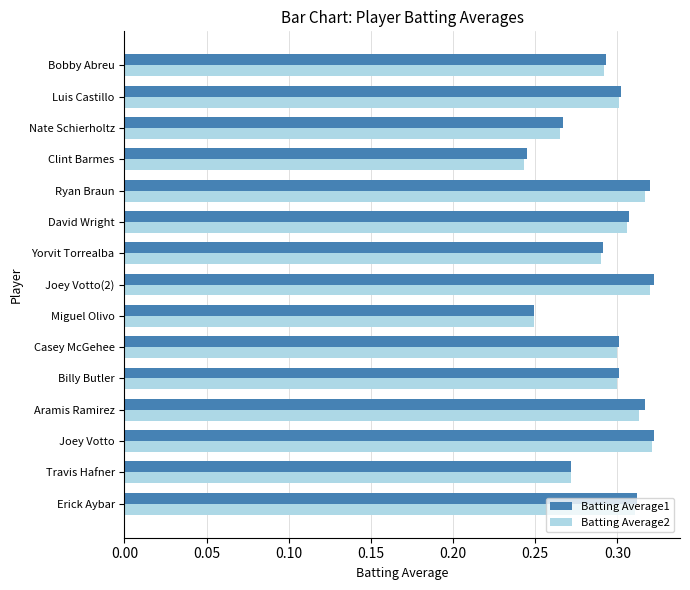

What is the sum of all Batting Average1 values?

4.4